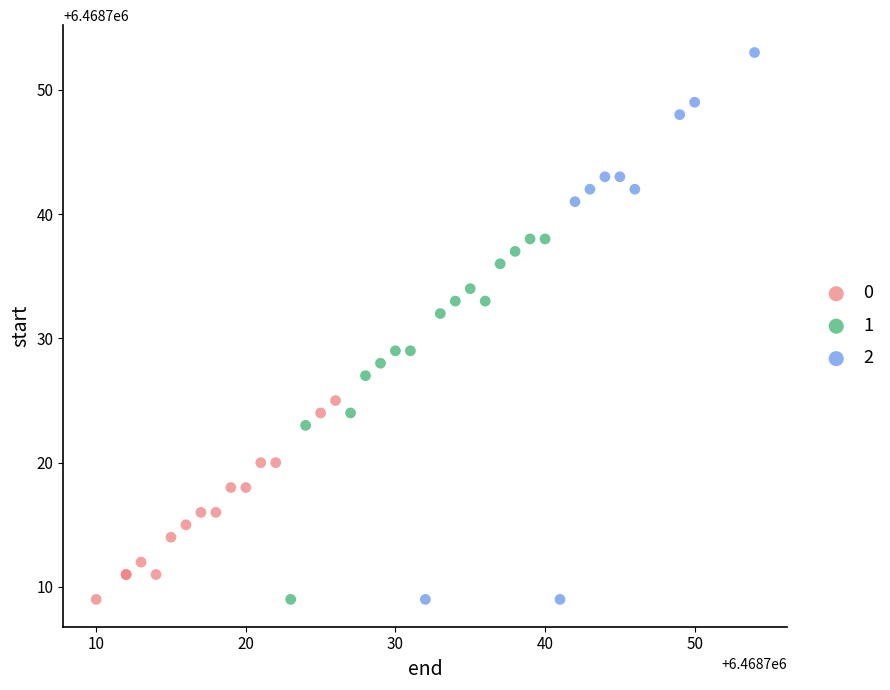

What are all the series names shown in the legend?

0, 1, 2